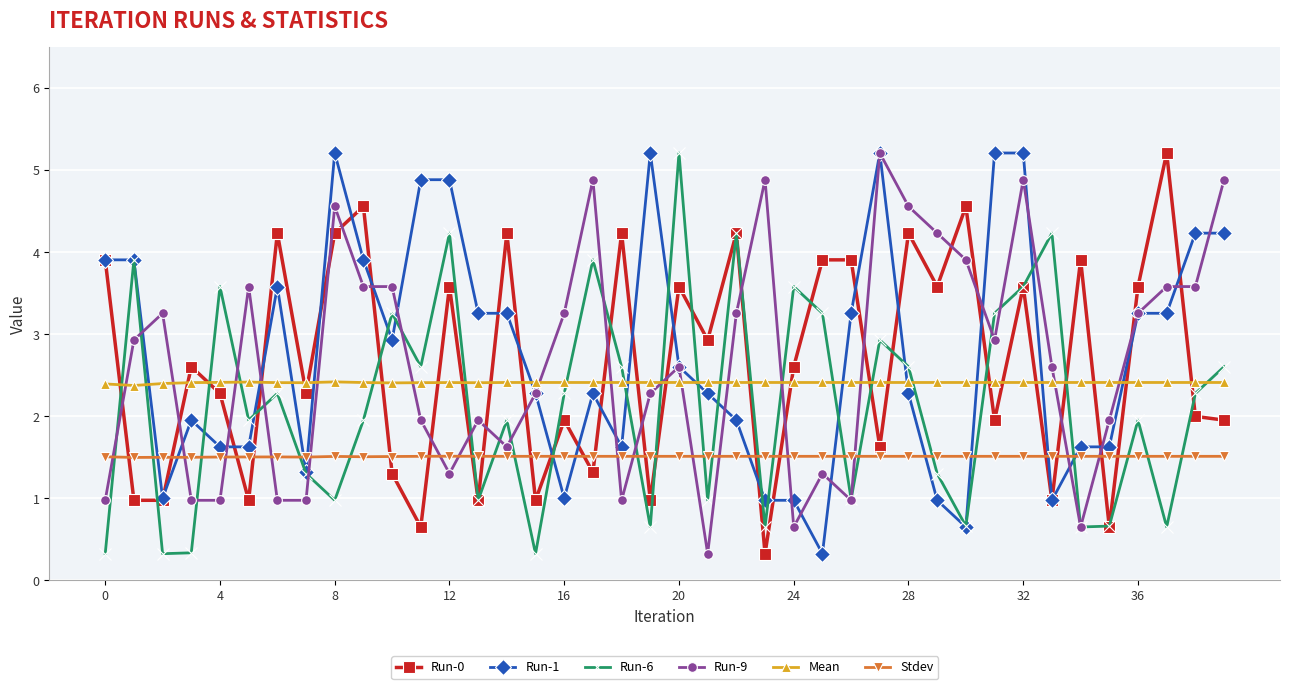

True or false: Run-1 has more than 0 interior local peaks.

True